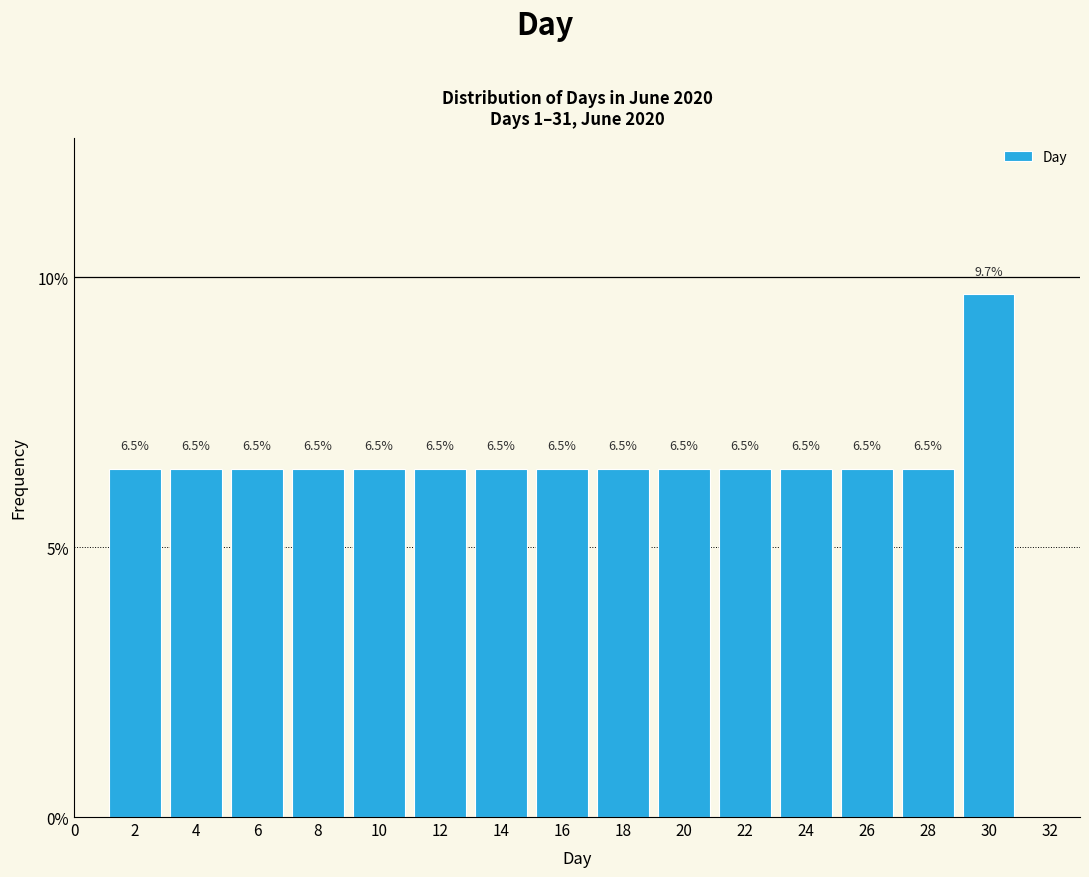

Which range on the x-axis has the tallest bar?

29 to 31